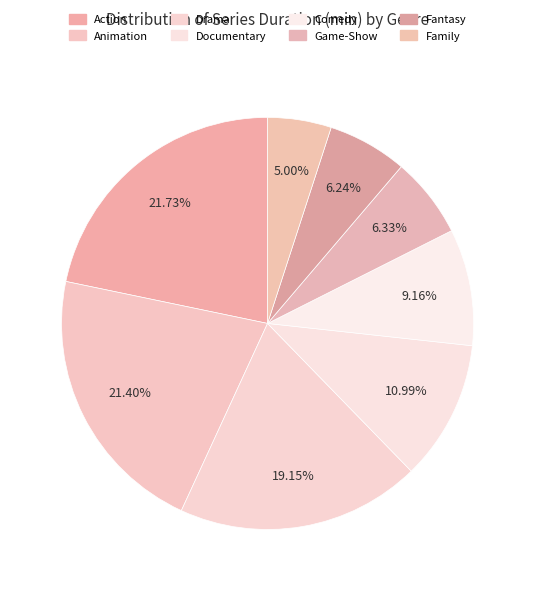

Combined, do Family and Game-Show account for over 50%?

No